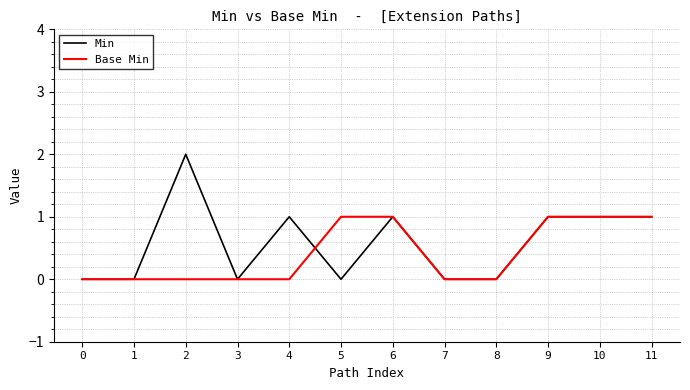

Is it true that Min equals 1 at 4?

True